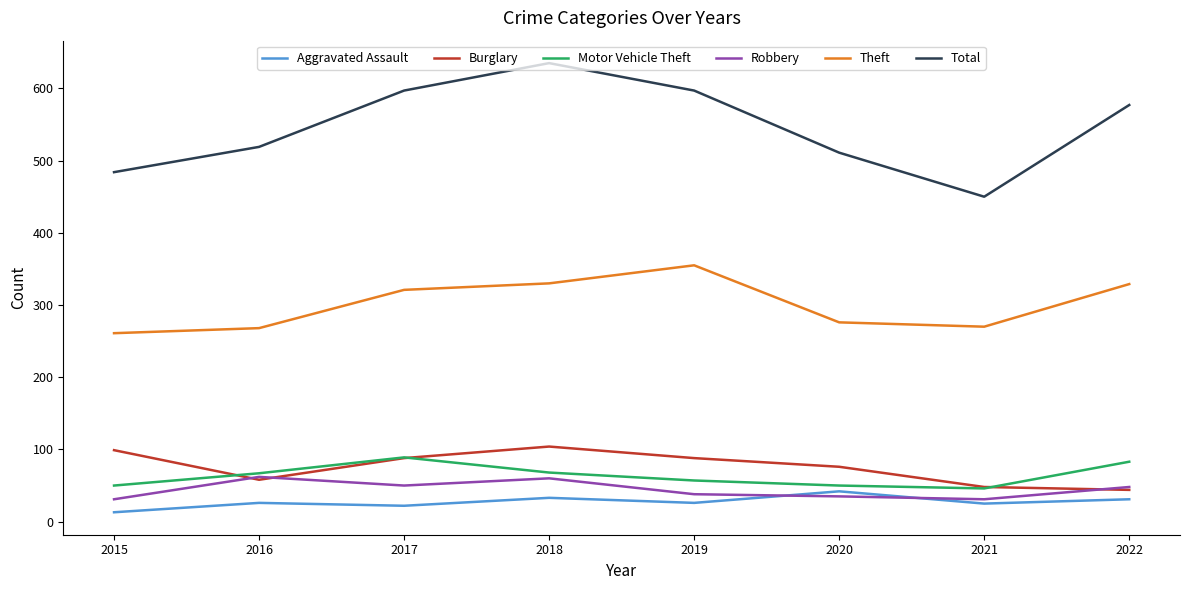

True or false: Theft and Robbery intersect in this chart.

False